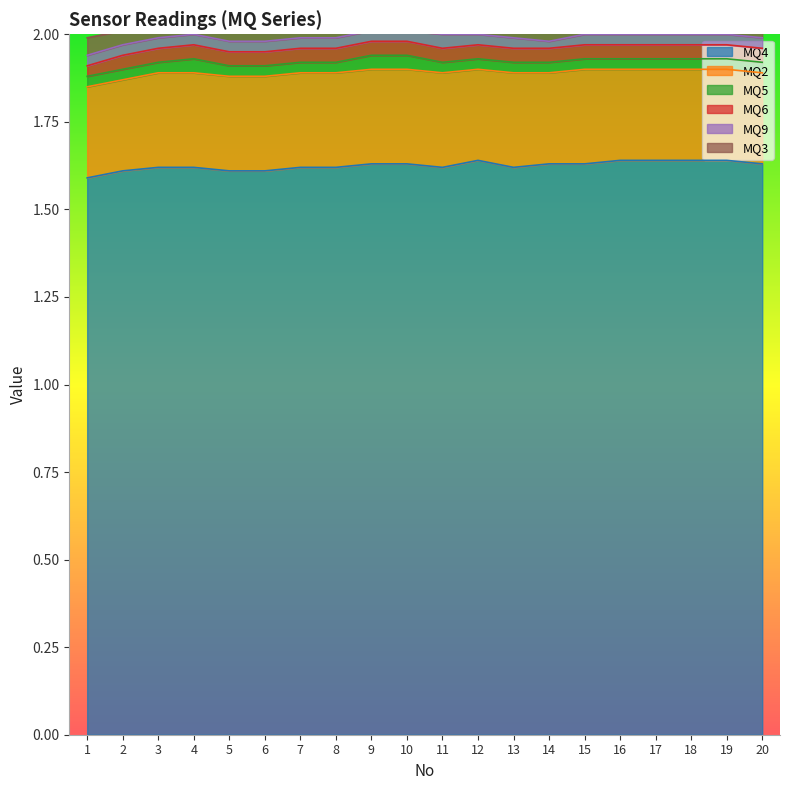

True or false: MQ6 and MQ3 intersect in this chart.

False